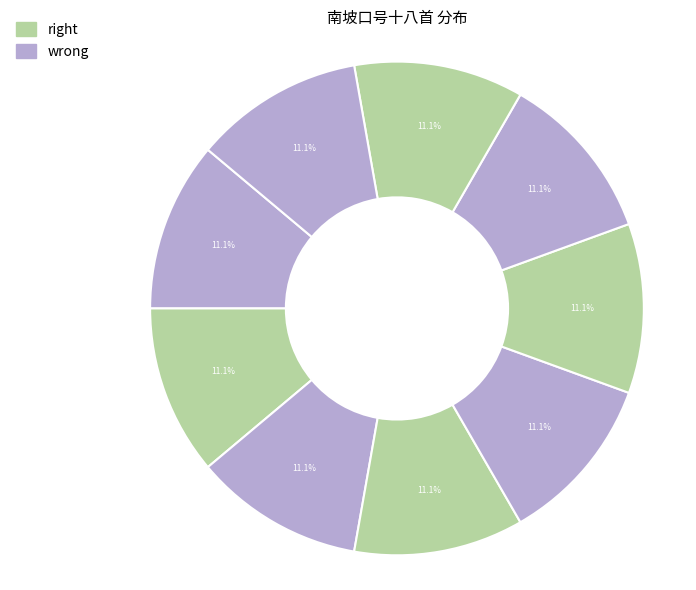

Count the number of slices in the pie.

9